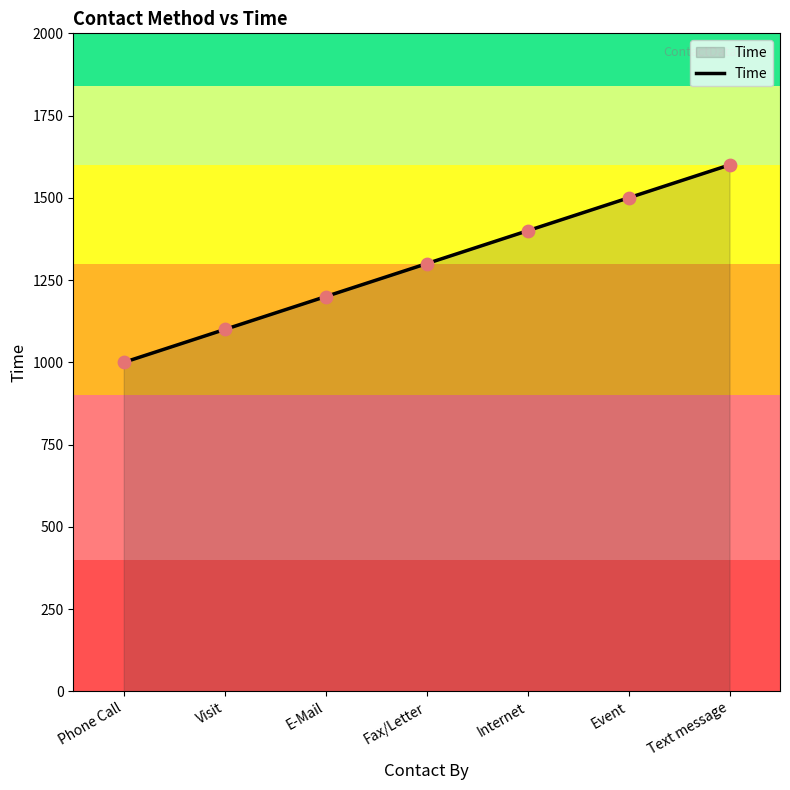

What is the ratio of the value at Text message to the value at Event?

1.1